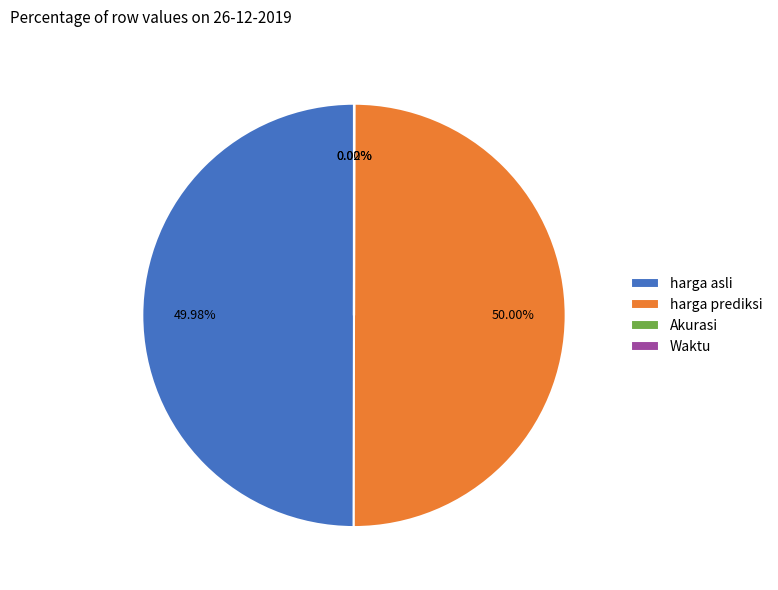

Do harga prediksi and harga asli together represent more than half of the pie?

Yes